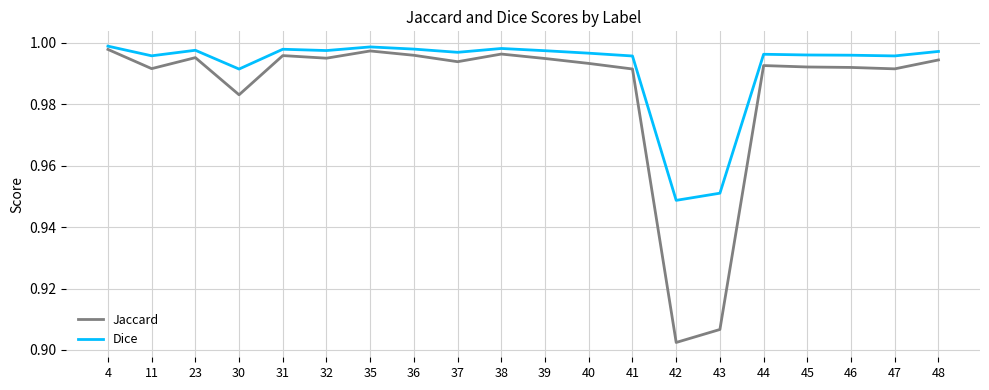

Is the value of Jaccard at 43 greater than the value of Dice at 46?

No